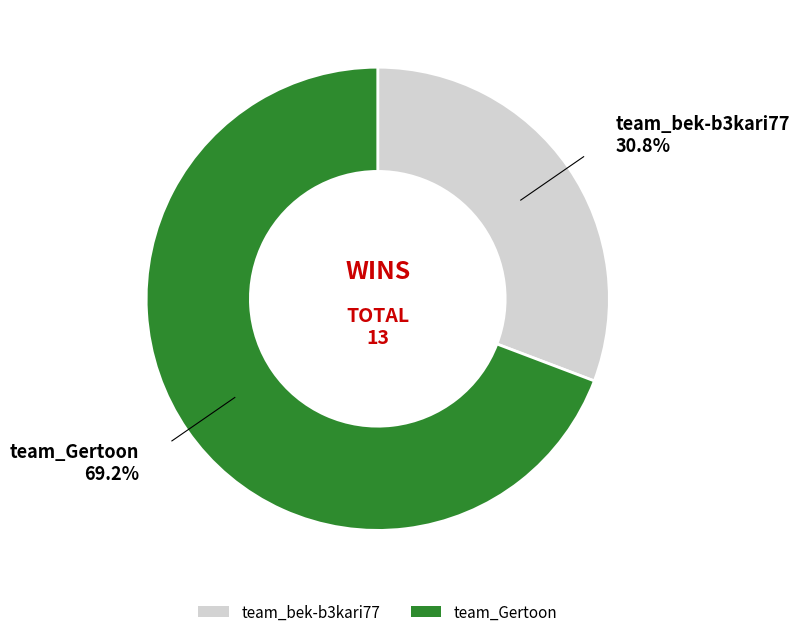

Combined, what portion of the pie is team_bek-b3kari77 and team_Gertoon?

100.0%